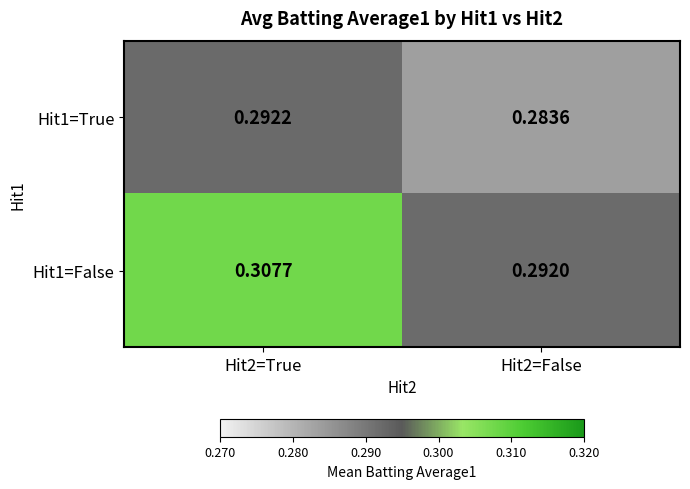

Is the value of Hit1=True at Hit2=True greater than the value of Hit1=False at Hit2=True?

No